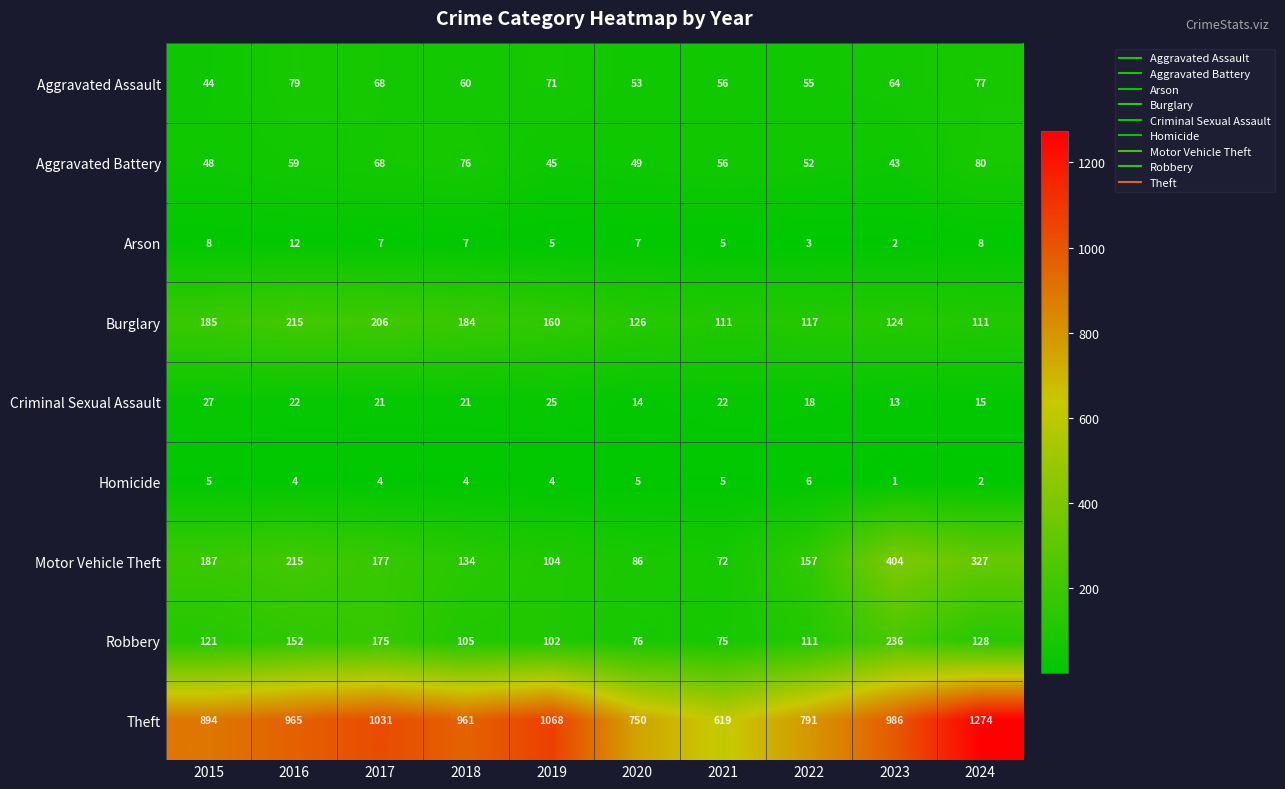

What is the sum of all Robbery values?

1281